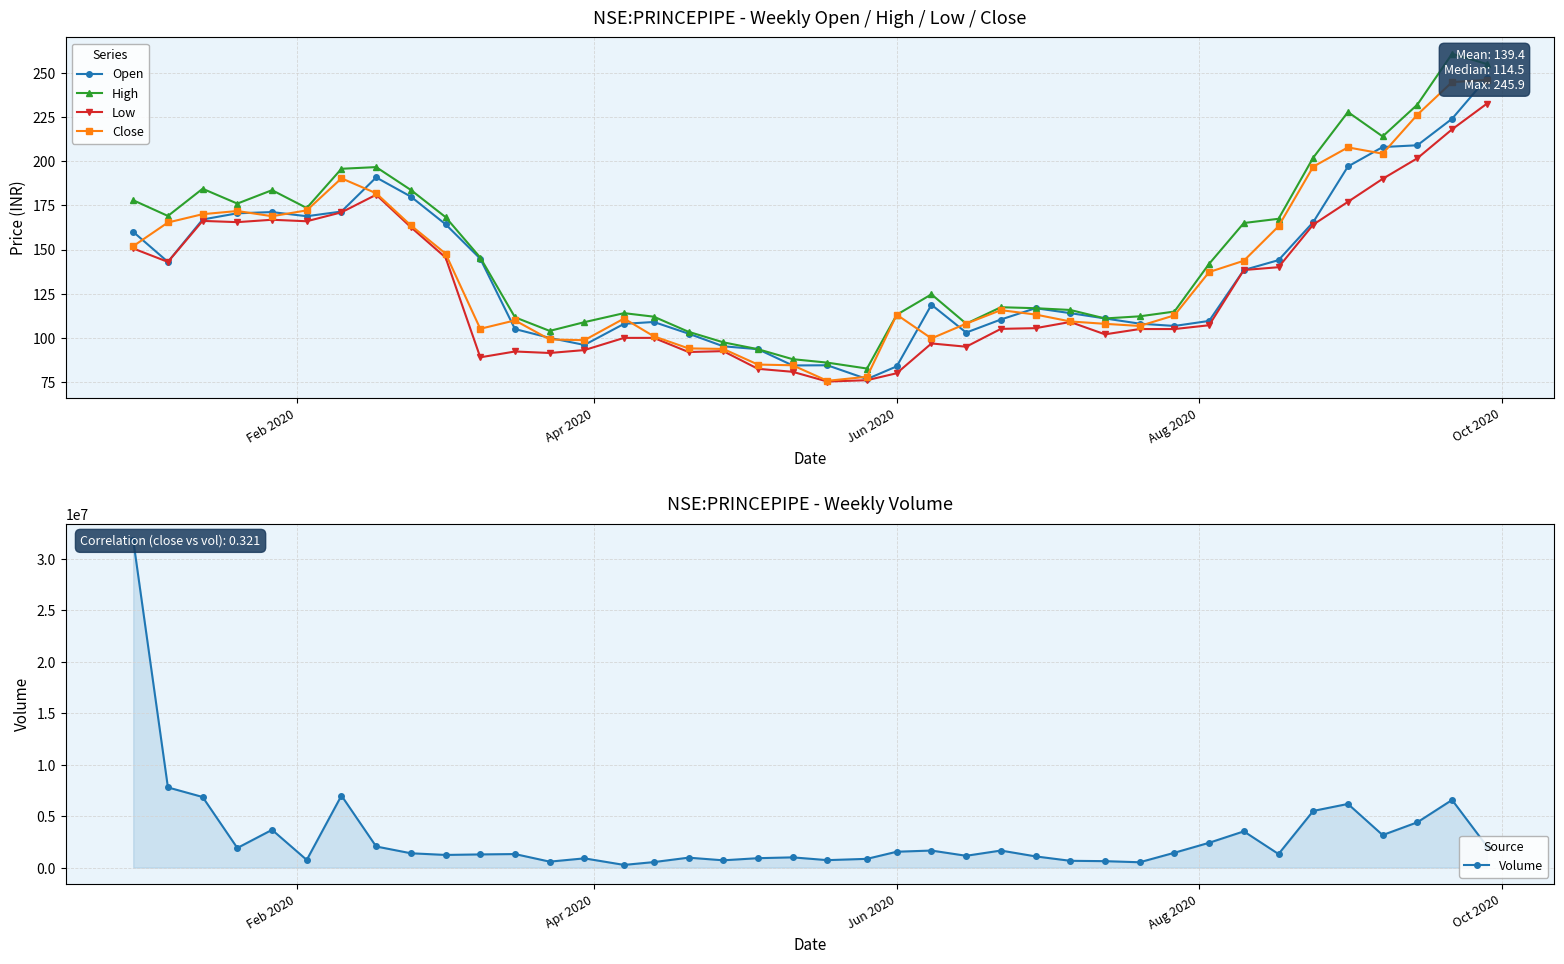

True or false: Open and Low intersect in this chart.

False